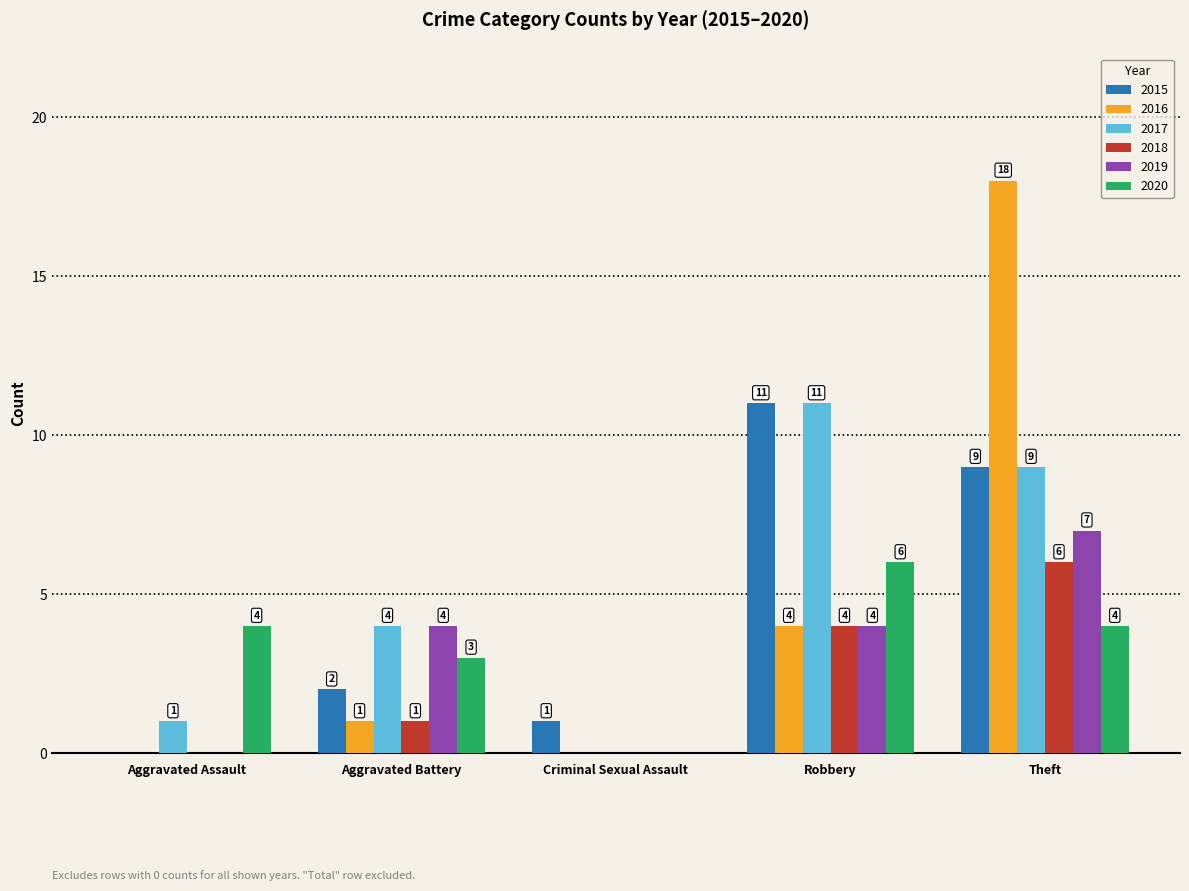

What is the sum of the 2019 values at Aggravated Battery and Robbery?

8